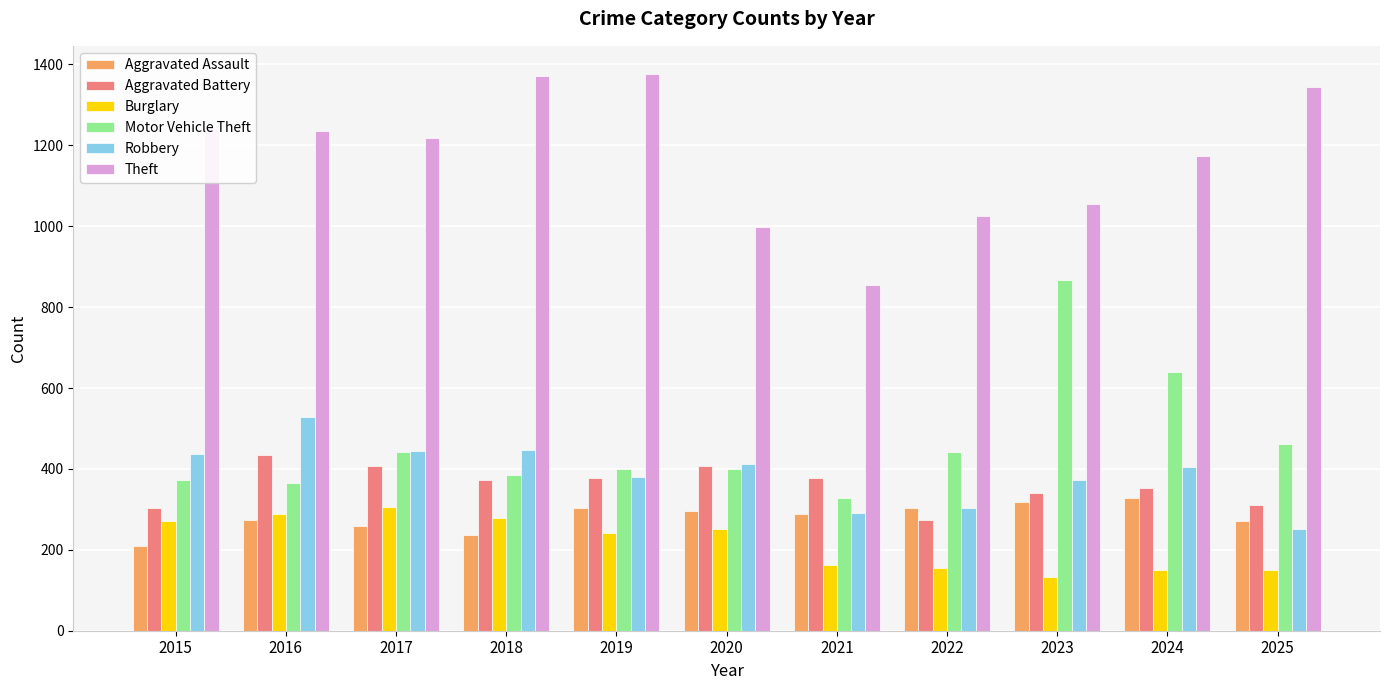

How many categories are shown in the chart?

11